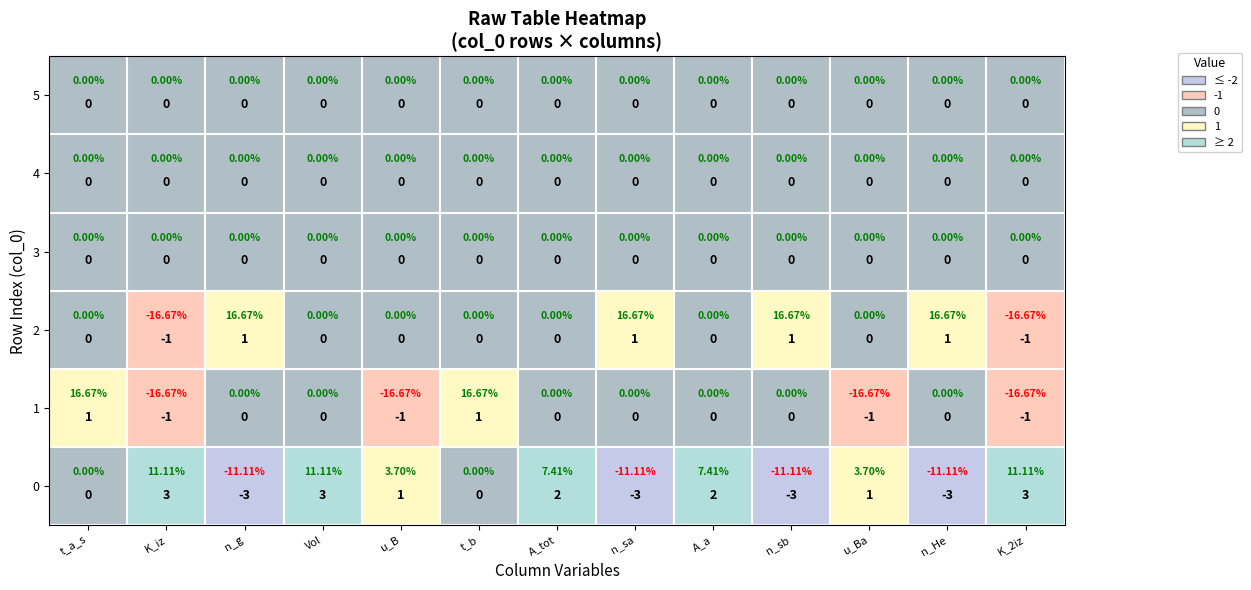

Is it true that 2 equals 1 at 2?

True